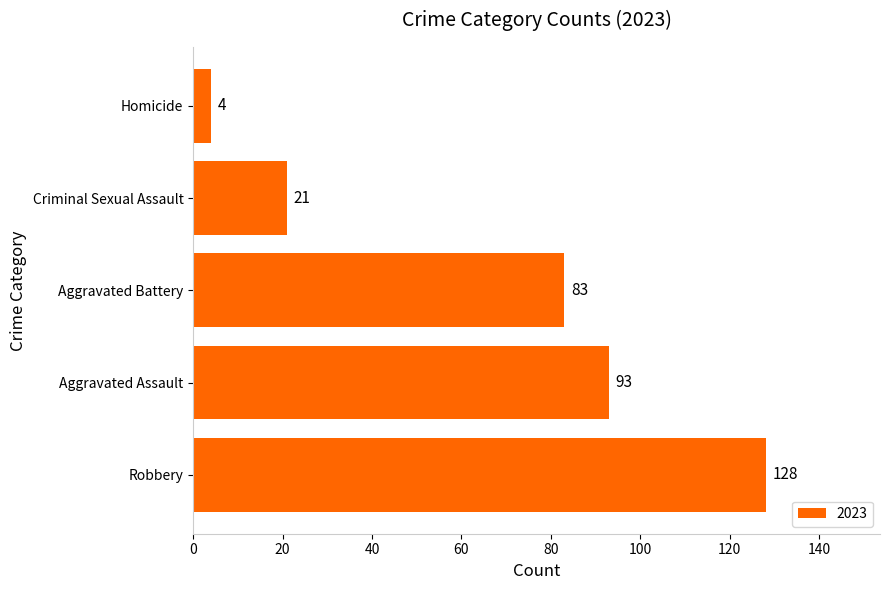

At which category does the chart reach its minimum across all series?

Homicide